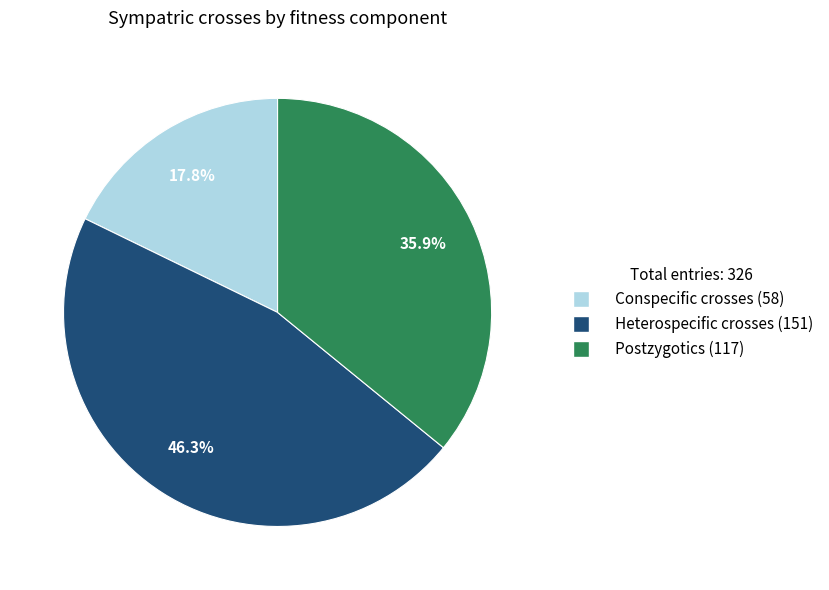

Is there any slice that represents more than half of the pie?

No